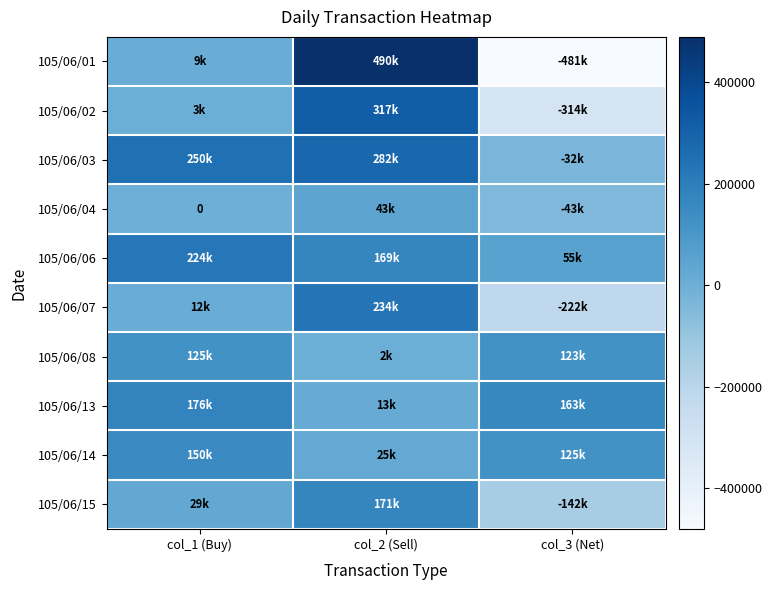

At col_3 (Net), list the series in order from largest to smallest.

105/06/13, 105/06/14, 105/06/08, 105/06/06, 105/06/03, 105/06/04, 105/06/15, 105/06/07, 105/06/02, 105/06/01